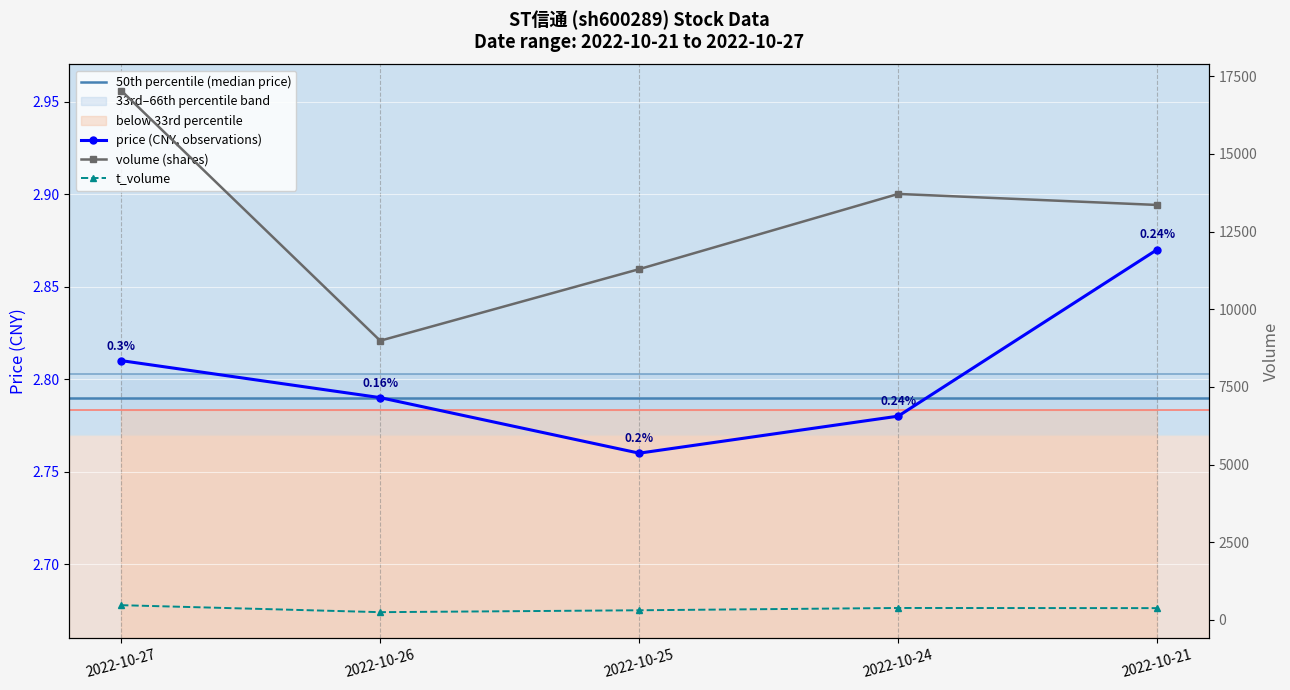

List the labels in order of volume value, smallest first.

2022-10-26, 2022-10-25, 2022-10-21, 2022-10-24, 2022-10-27